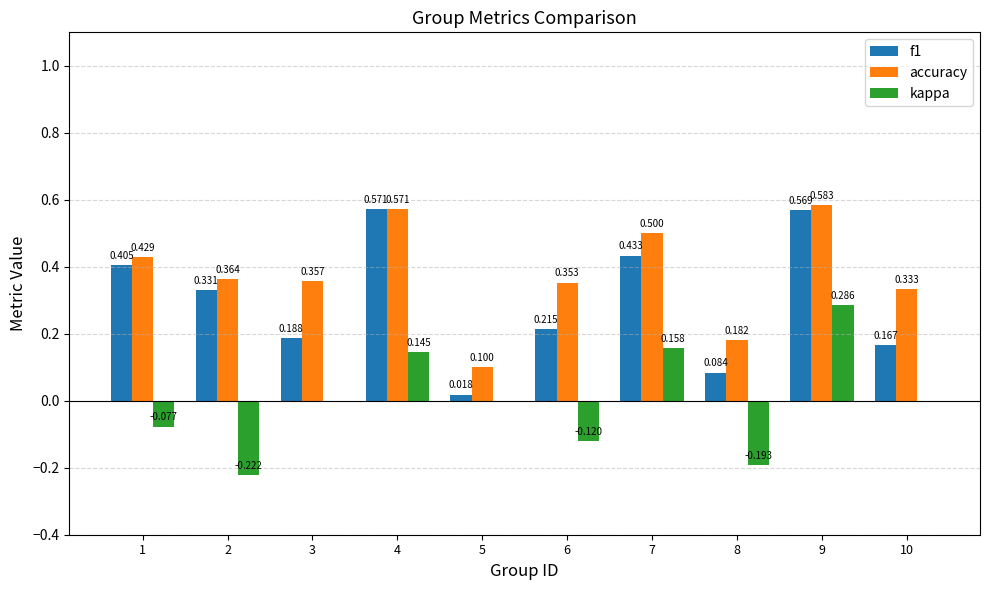

How many groups of bars are there?

10